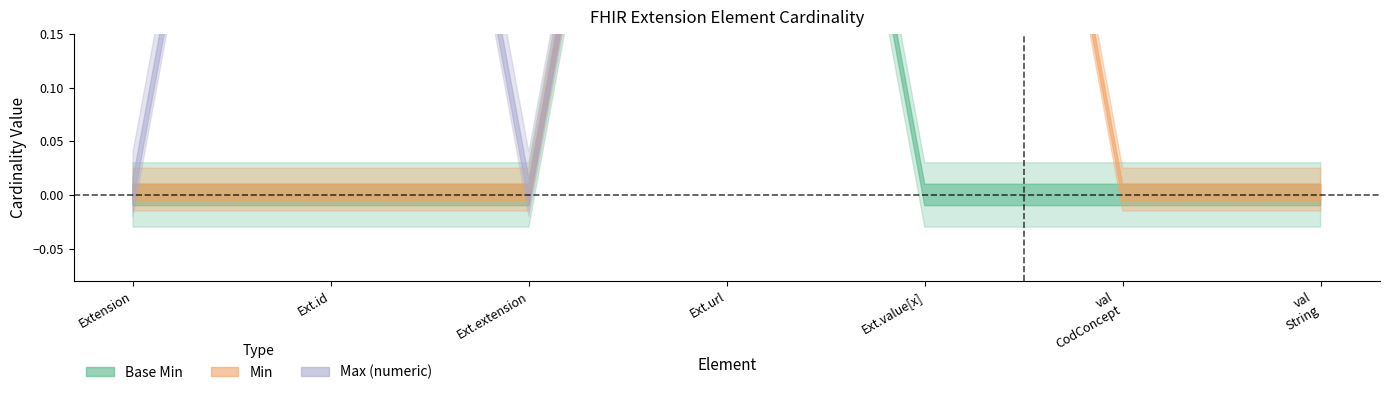

True or false: Max_num and Base Min cross at least once.

False